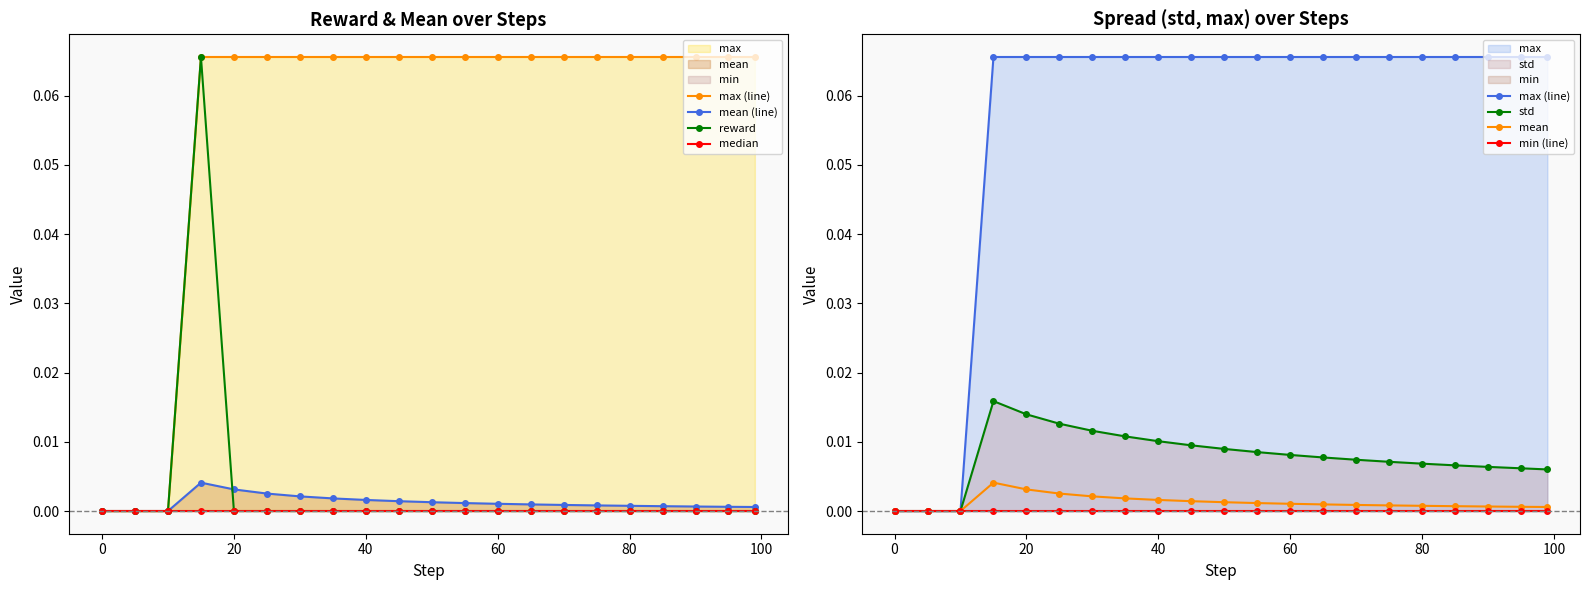

Is it true that reward equals 0.0 at 90?

True